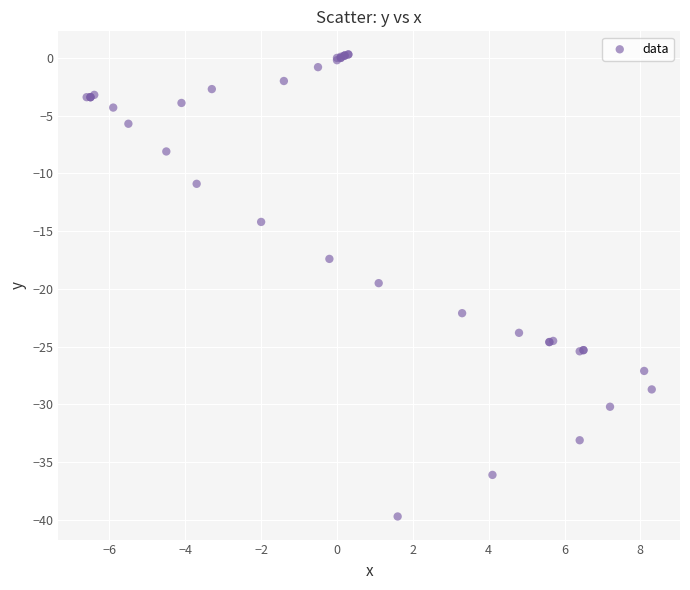

What Y value in the scatter plot is closest to -19?

-19.5